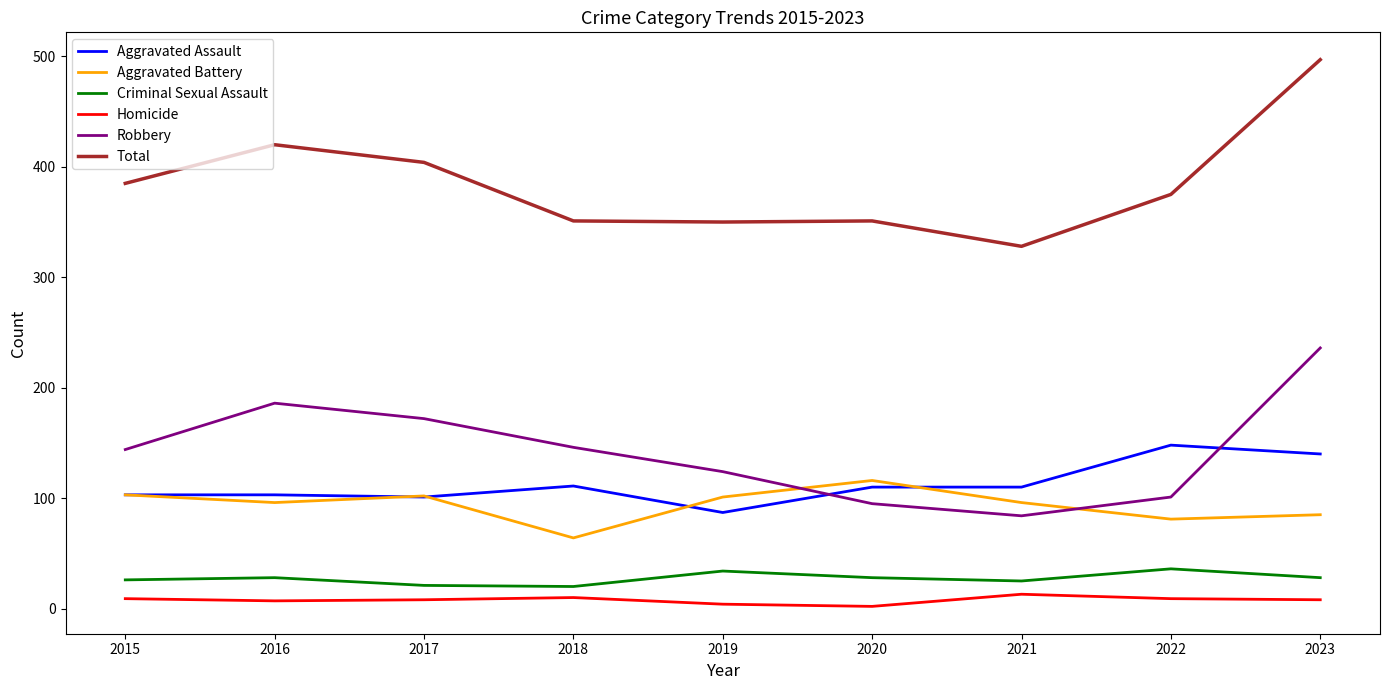

Which series has the largest total across all categories?

Total